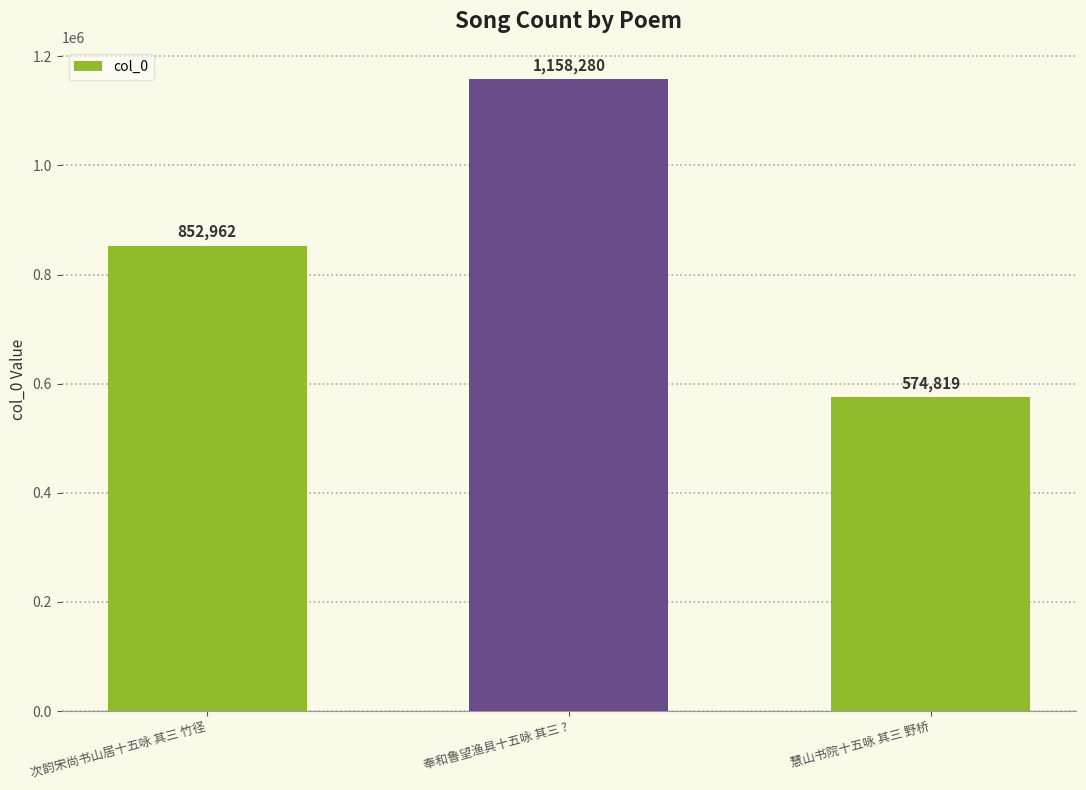

Count the number of data series in this chart.

1